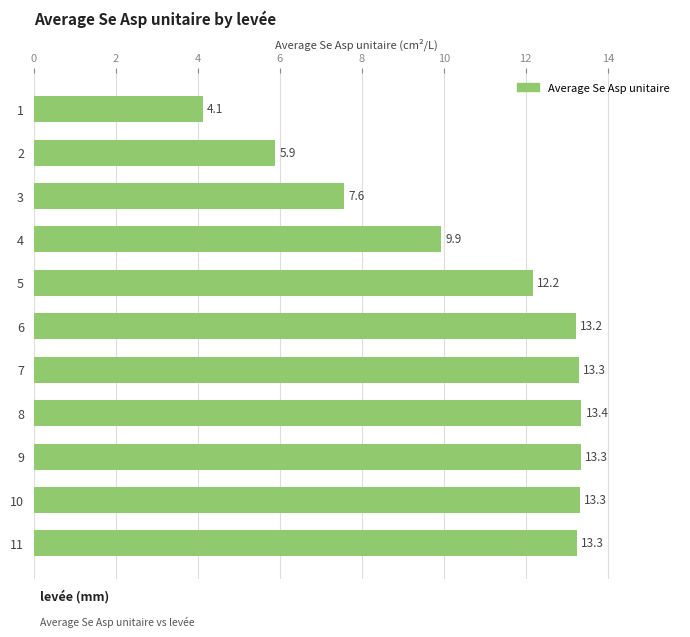

True or false: the data shows 3.9 at 2.

False